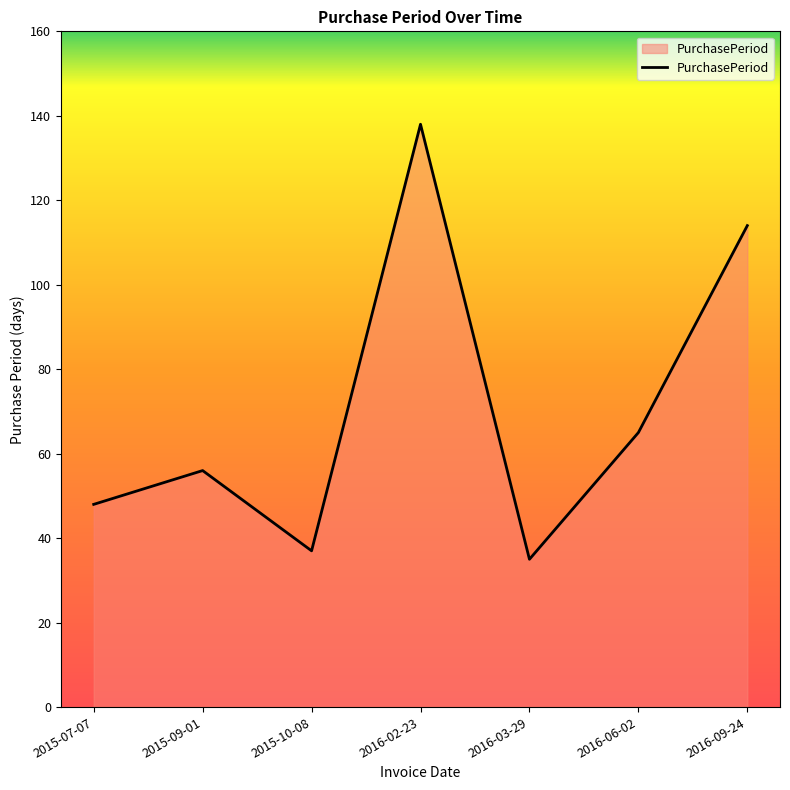

What is the difference between the maximum and minimum values?

103